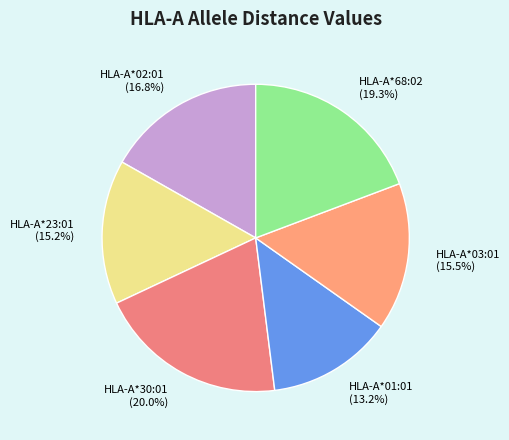

Combined, what portion of the pie is HLA-A*30:01 and HLA-A*68:02?

39.3%